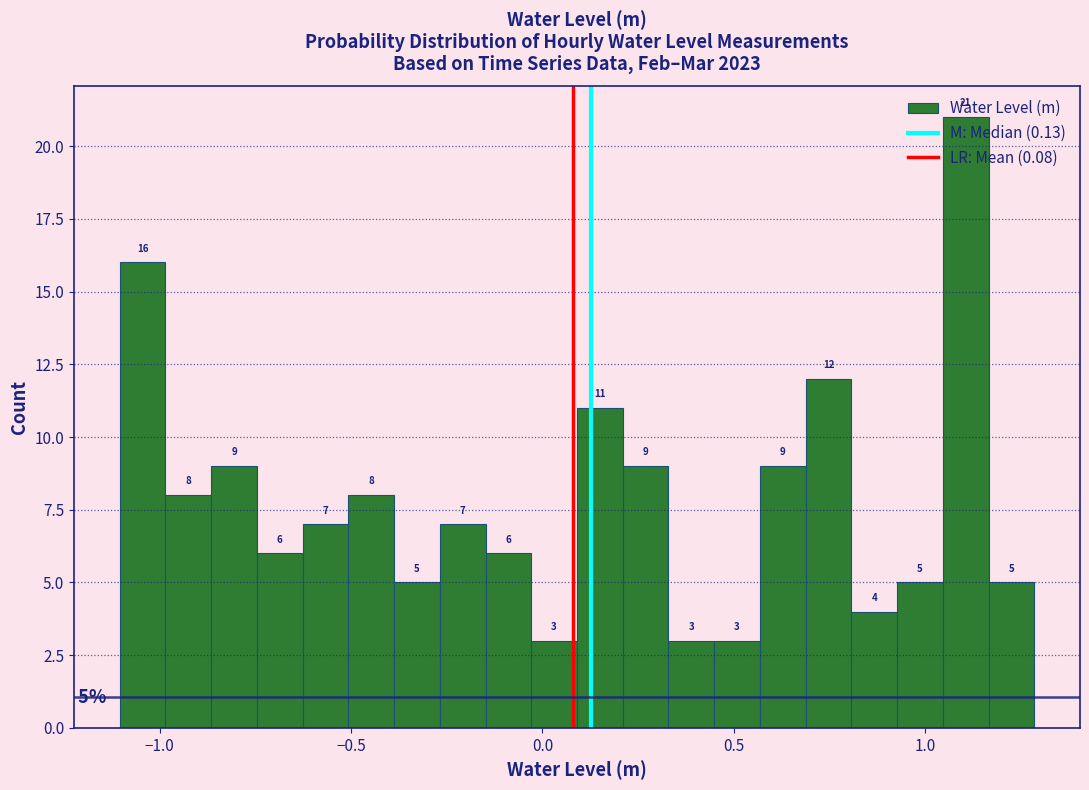

Around what value on the x-axis is the tallest bar? Give the approximate position of its centre, as read against the axis.

1.10